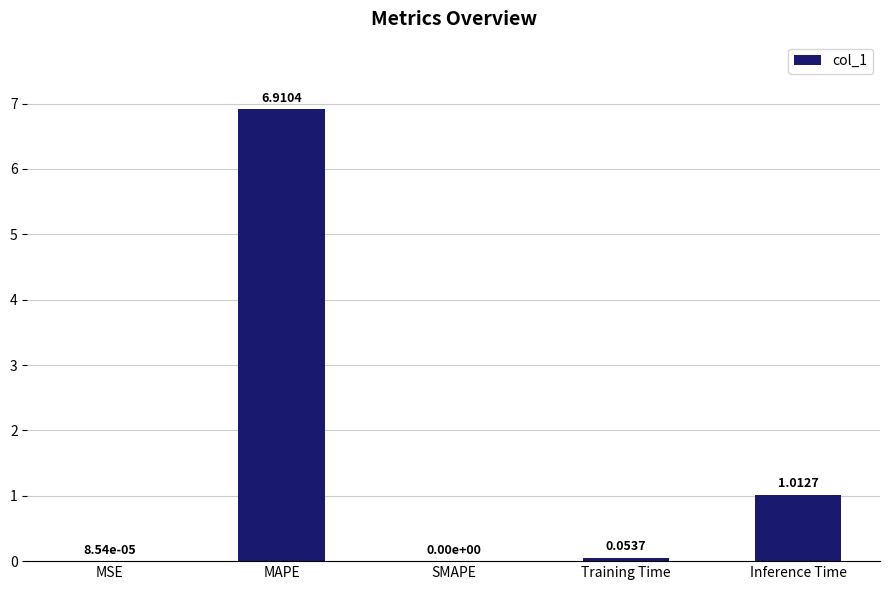

Which label corresponds to the largest value in the chart?

MAPE